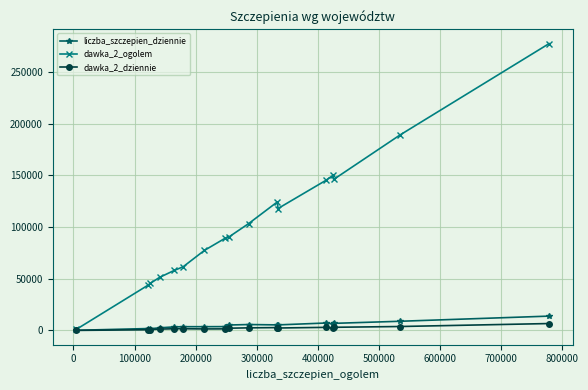

Which series has the largest range (max minus min)?

dawka_2_ogolem